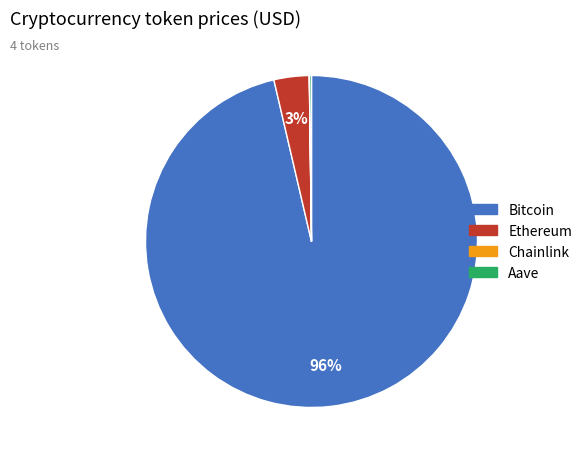

The Bitcoin slice represents 96% of the pie. True or false?

True